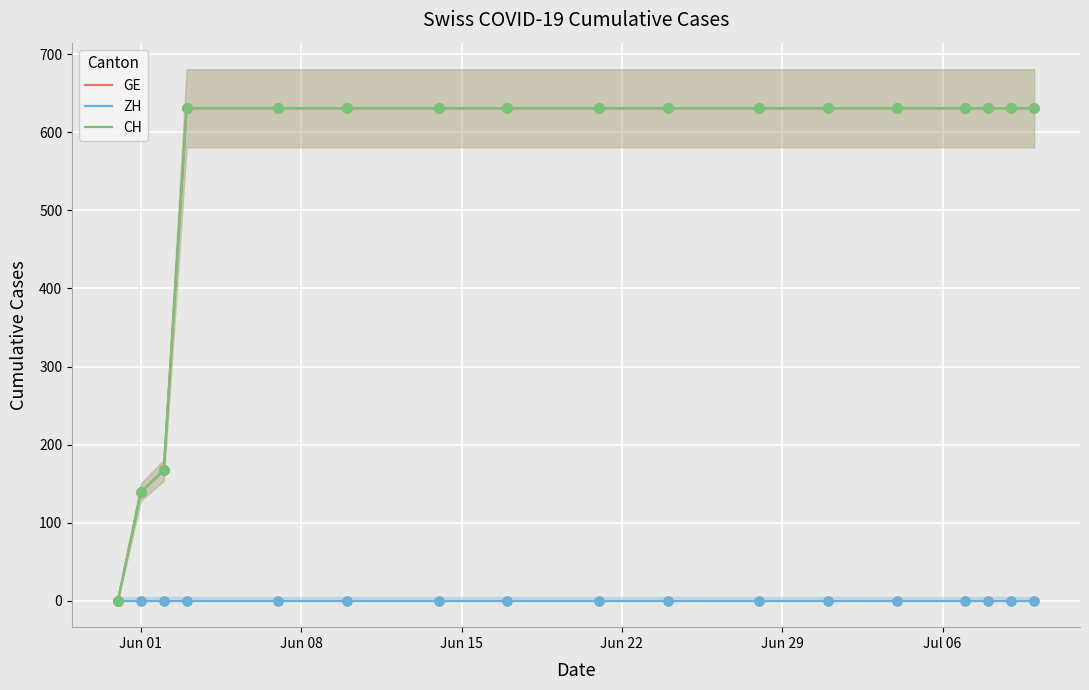

Which series has the largest total across all categories?

GE